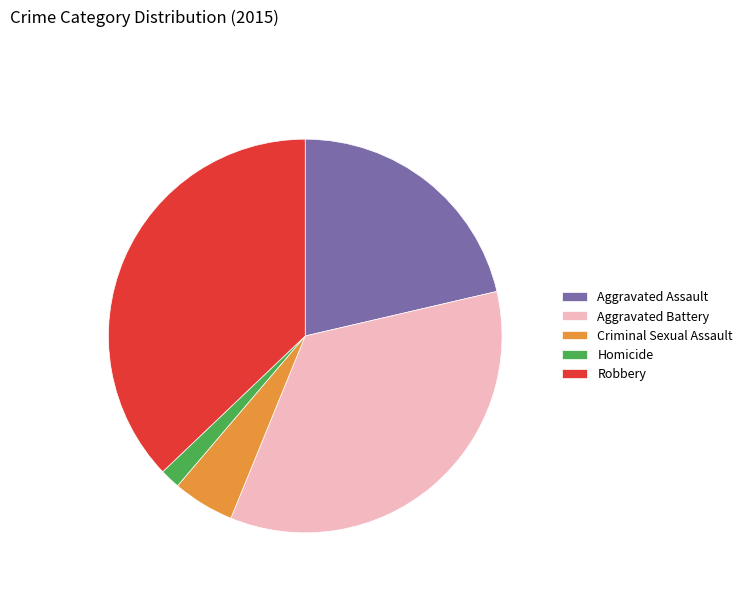

Rank the categories by value from lowest to highest.

Homicide, Criminal Sexual Assault, Aggravated Assault, Aggravated Battery, Robbery